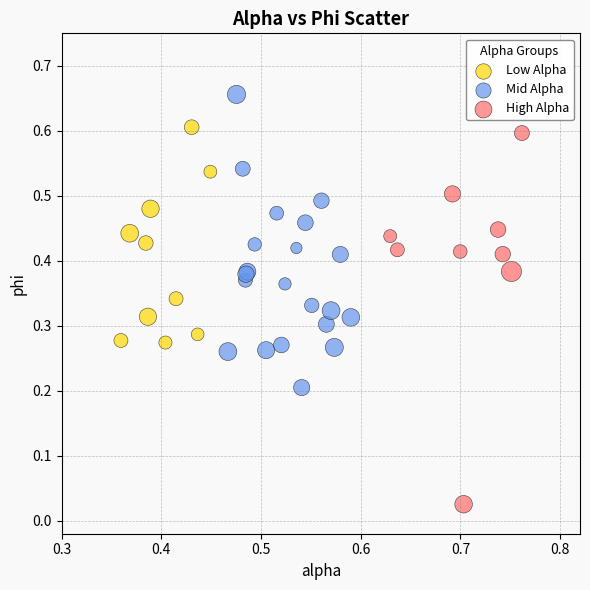

Which series contains the highest Y value?

Mid Alpha